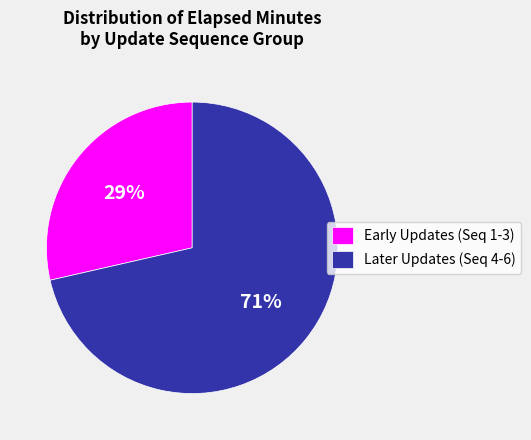

Combined, do Later Updates (Seq 4-6) and Early Updates (Seq 1-3) account for over 50%?

Yes